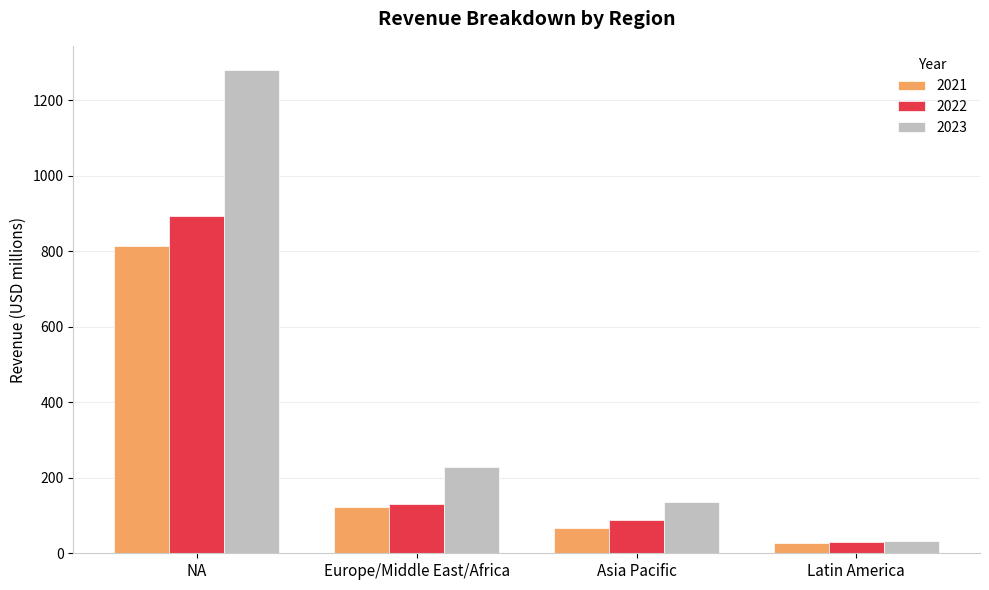

How many bars are there in total?

12